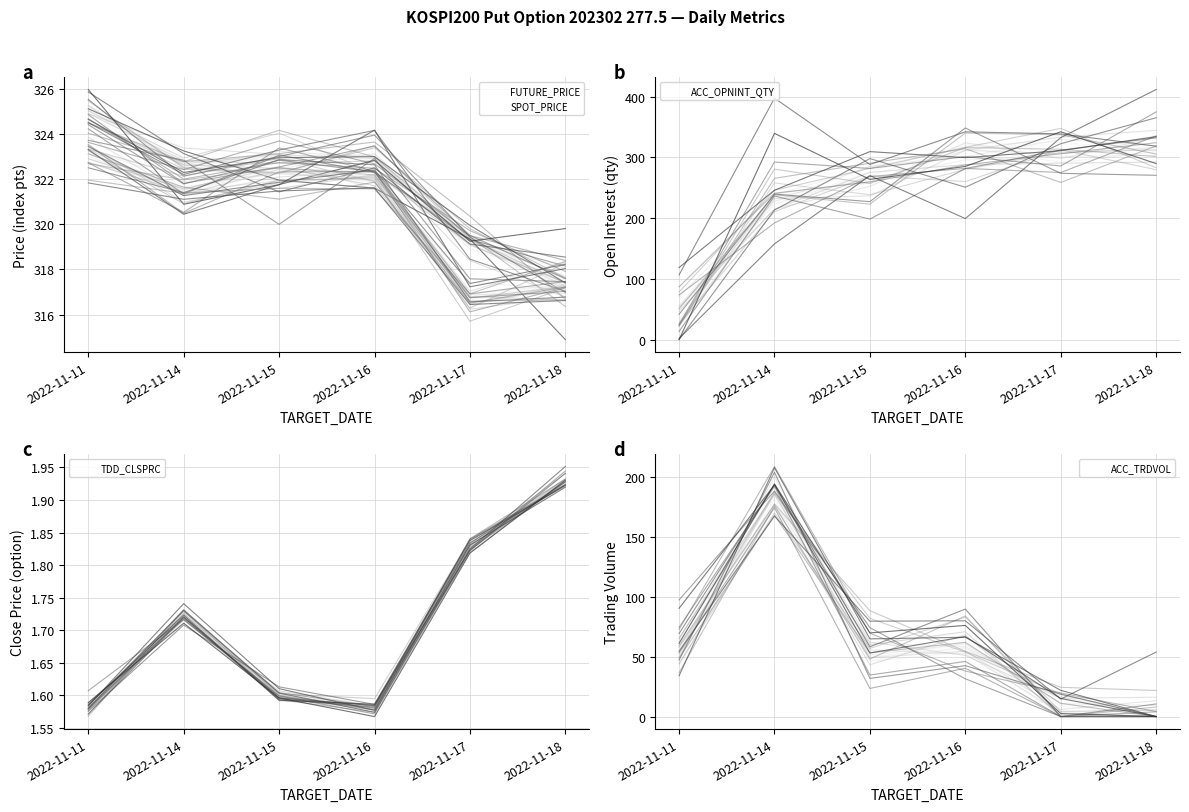

How many interior local peaks does the SPOT_PRICE series have?

1